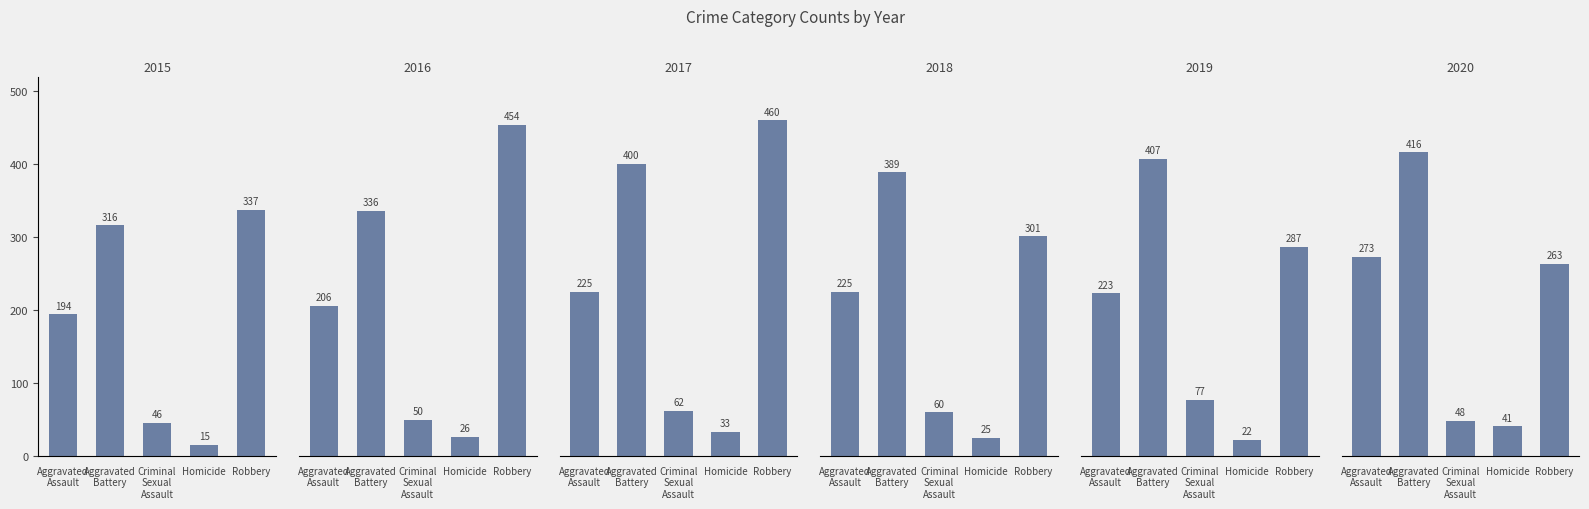

Reading left to right, what are all the values shown in this chart?

2015: Aggravated Assault=194	Aggravated Battery=316	Criminal Sexual Assault=46	Homicide=15	Robbery=337
2016: Aggravated Assault=206	Aggravated Battery=336	Criminal Sexual Assault=50	Homicide=26	Robbery=454
2017: Aggravated Assault=225	Aggravated Battery=400	Criminal Sexual Assault=62	Homicide=33	Robbery=460
2018: Aggravated Assault=225	Aggravated Battery=389	Criminal Sexual Assault=60	Homicide=25	Robbery=301
2019: Aggravated Assault=223	Aggravated Battery=407	Criminal Sexual Assault=77	Homicide=22	Robbery=287
2020: Aggravated Assault=273	Aggravated Battery=416	Criminal Sexual Assault=48	Homicide=41	Robbery=263